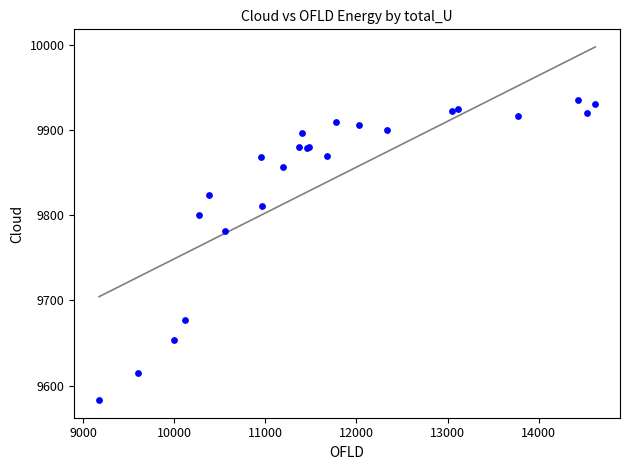

What Y value in the scatter plot is closest to 9759?

9780.9